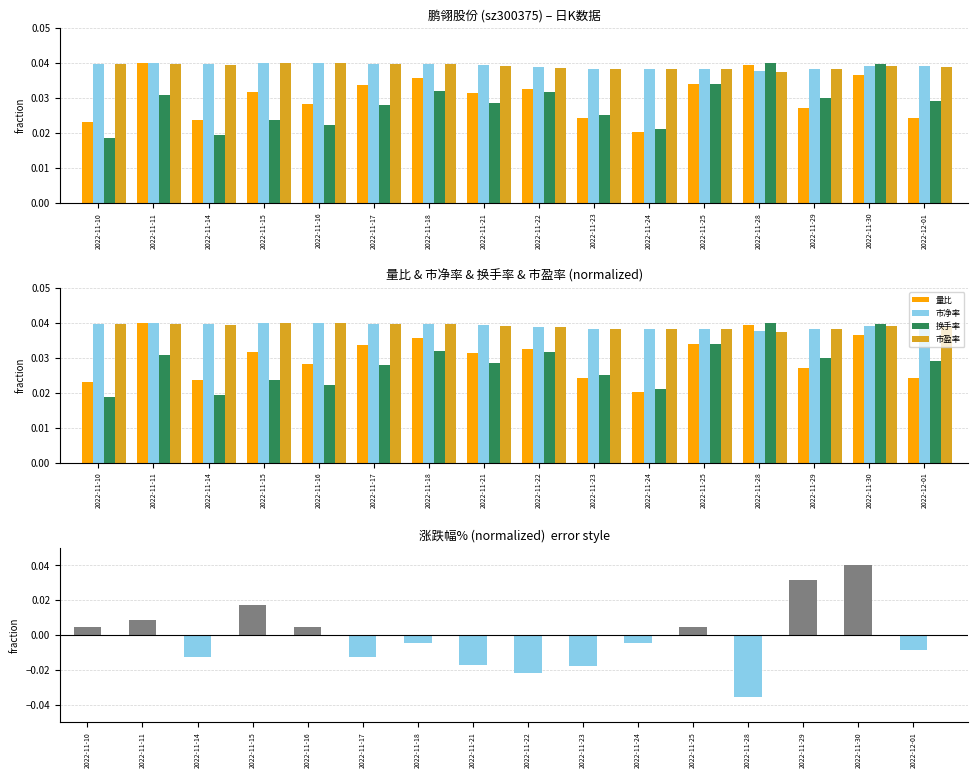

Is it true that 市盈率 equals 0.0 at 2022-11-17?

True